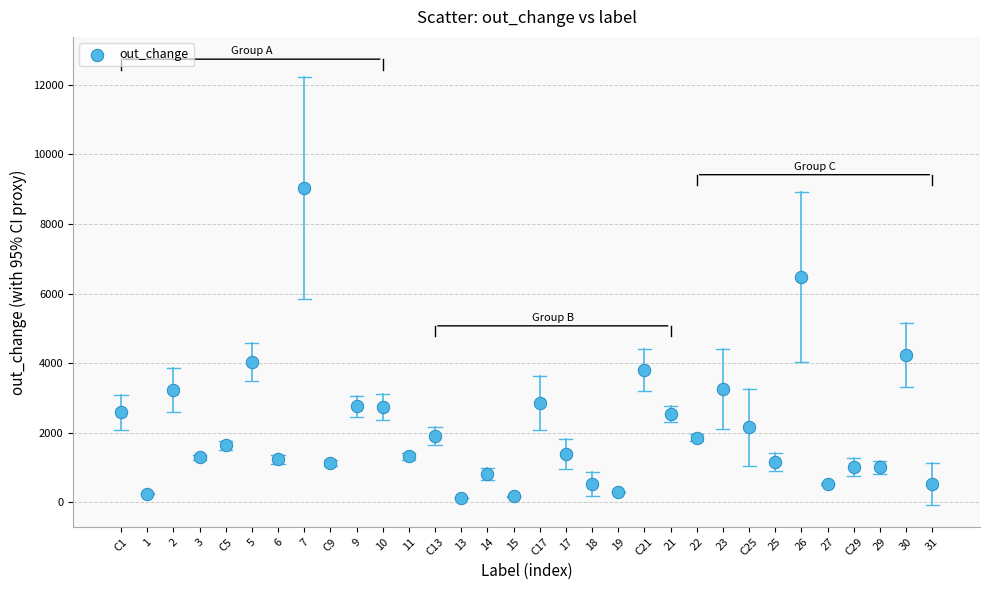

What Y value in the scatter plot is closest to 4579?

4237